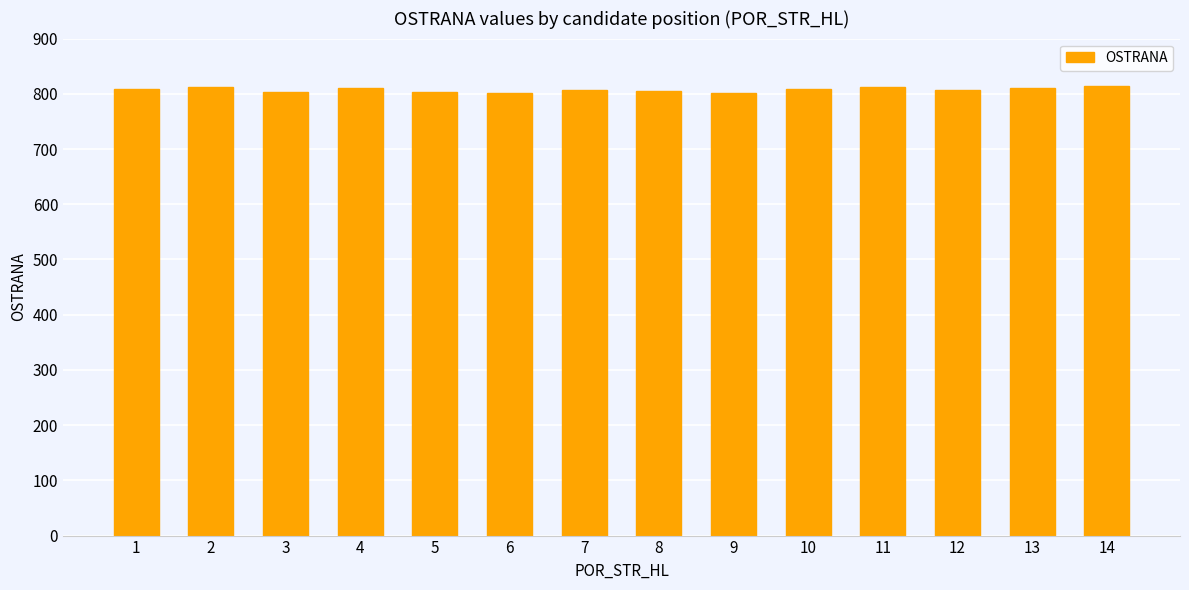

Which has a higher value, 9 or 10?

10